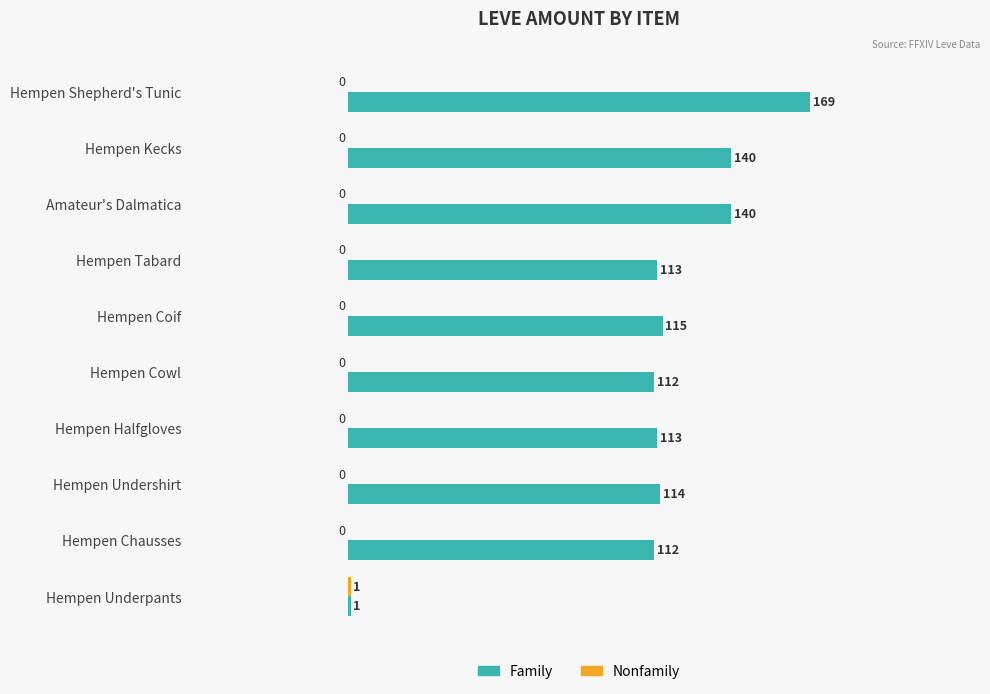

Is it true that Family equals 232 at Hempen Kecks?

False